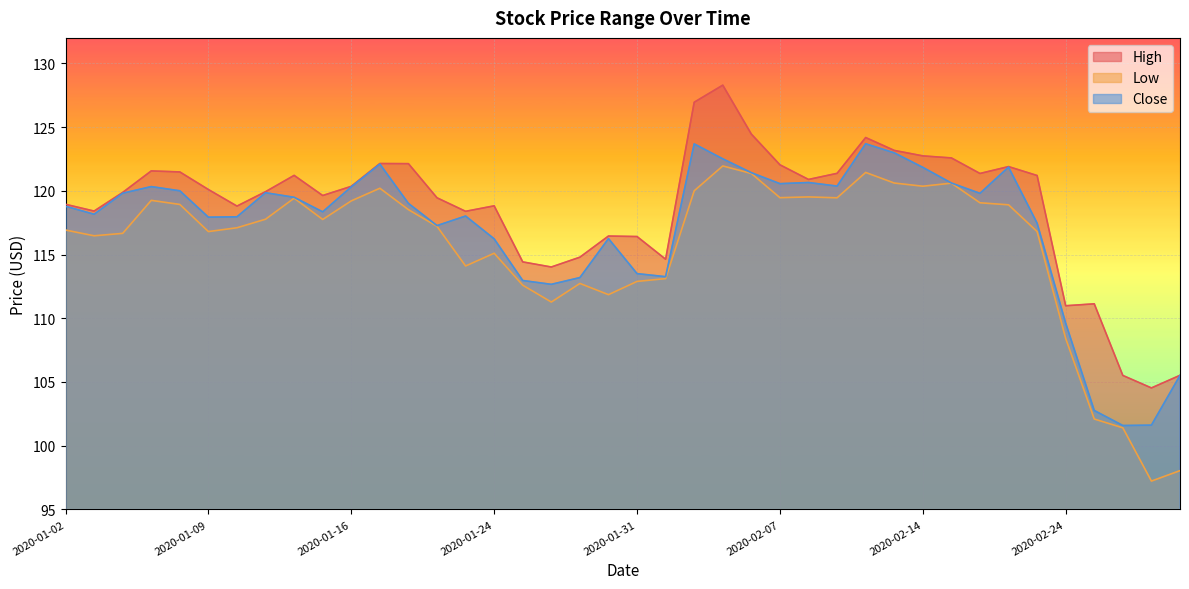

The value of Close at 2020-02-20 is 121.9. True or false?

True